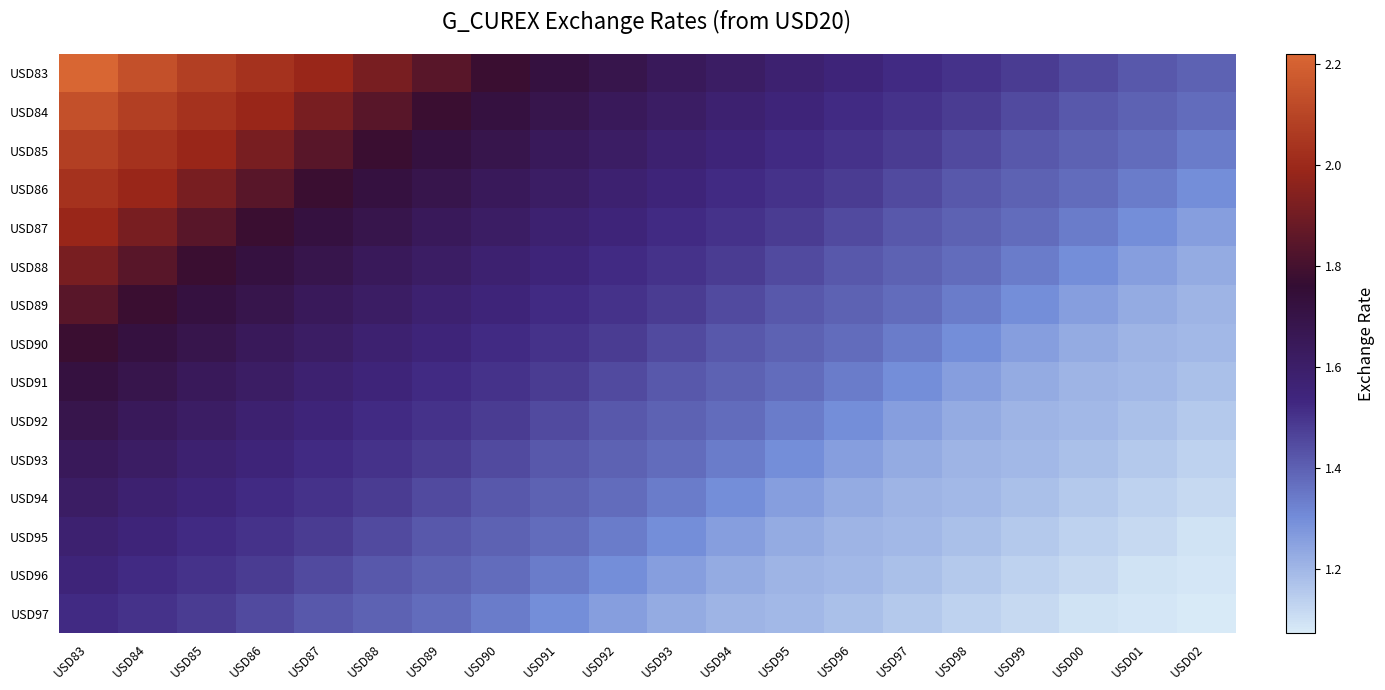

What is the maximum value shown in the chart?

2.2